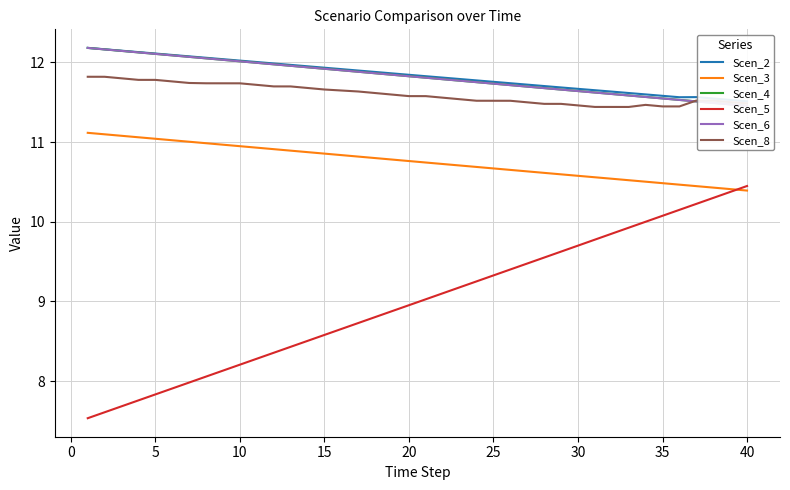

At how many categories does at least one series exceed 8?

40